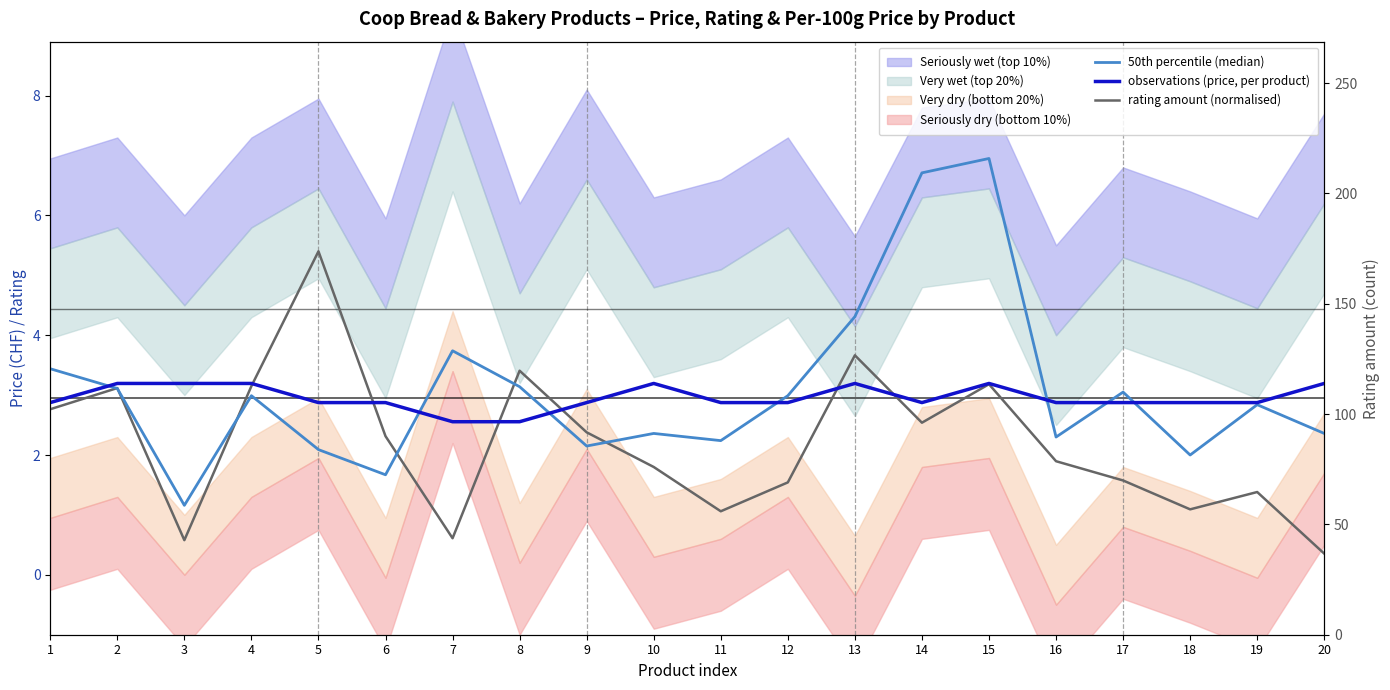

At 14, list the series in order from smallest to largest.

rating amount (normalised), observations (price, per product), 50th percentile (median)